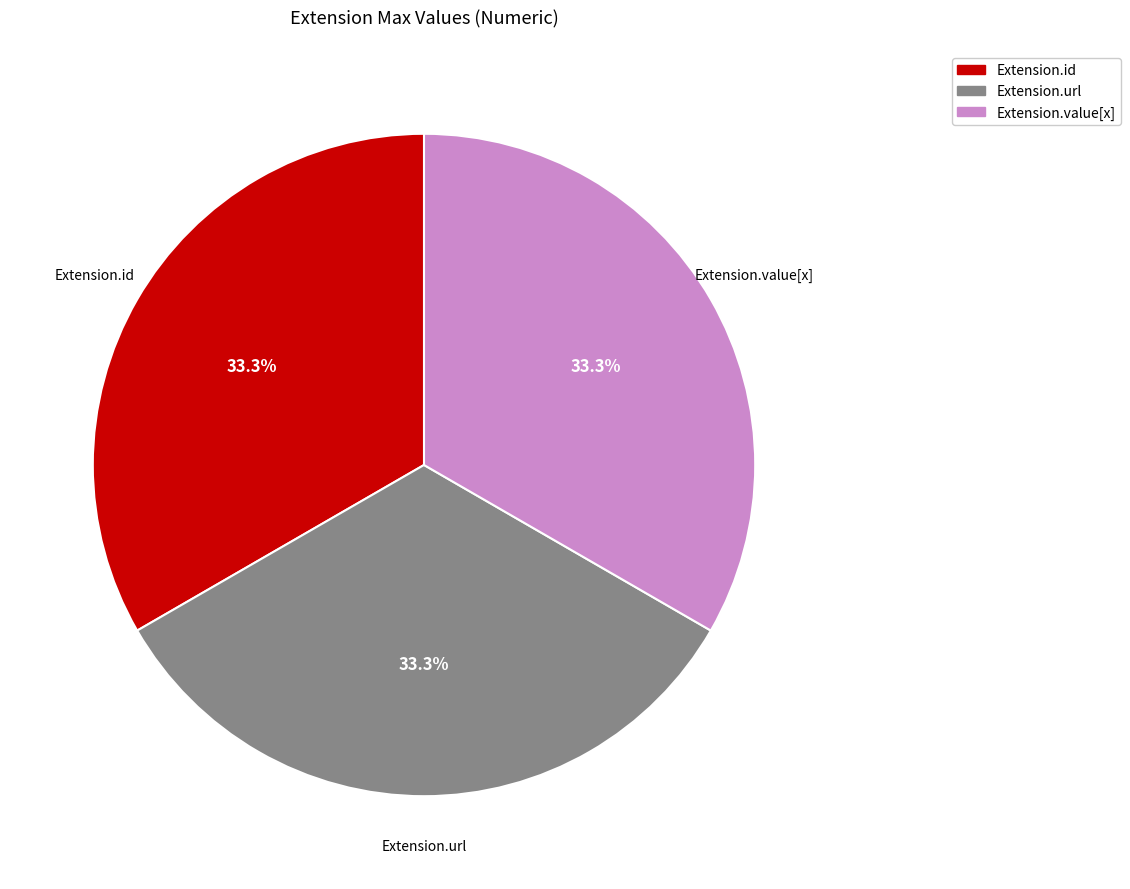

Is there a majority slice in this chart?

No